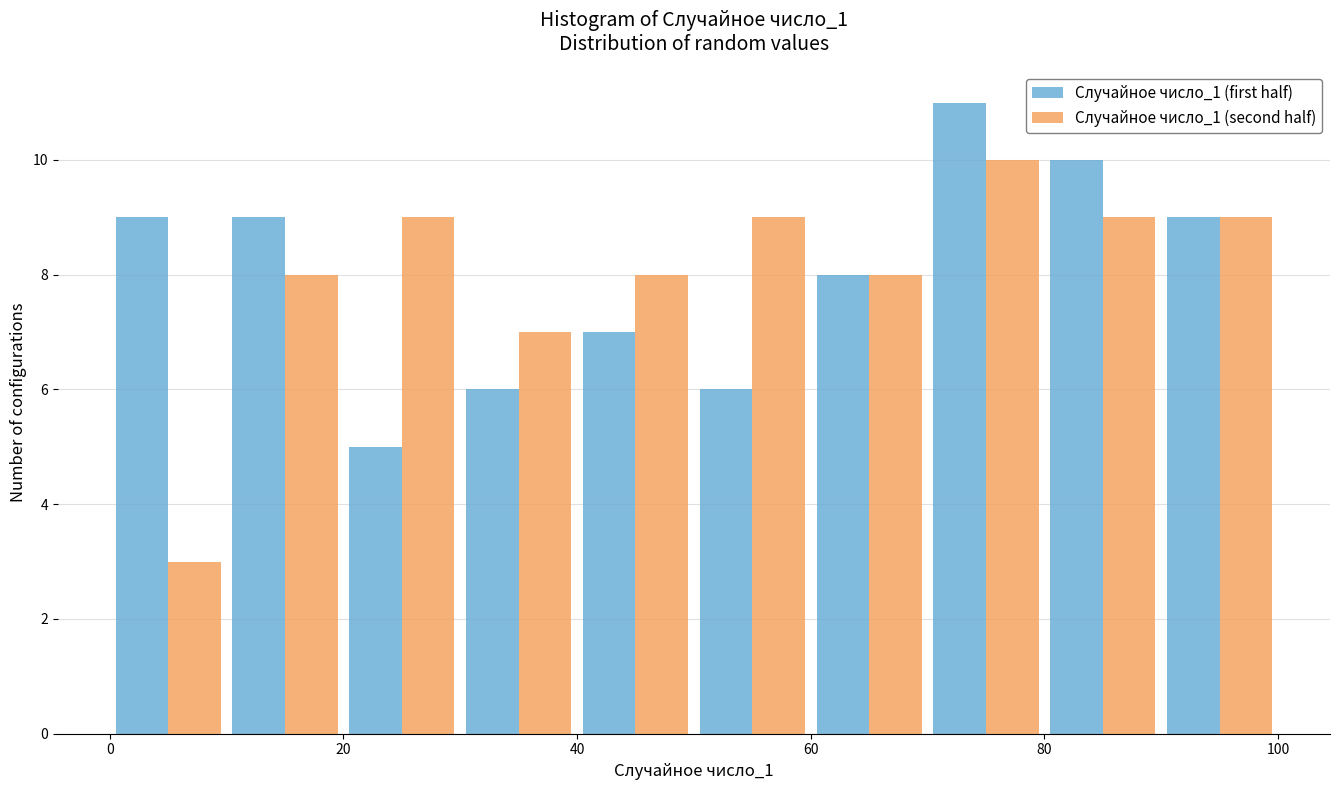

Reading left to right, list every range on the x-axis with the height of the bar of each series over it. The values are not printed on the chart, so give them approximately, as read against the axis.

0 to 10: Случайное число_1 (first half)=9	Случайное число_1 (second half)=3
10 to 20: Случайное число_1 (first half)=9	Случайное число_1 (second half)=8
20 to 30: Случайное число_1 (first half)=5	Случайное число_1 (second half)=9
30 to 40: Случайное число_1 (first half)=6	Случайное число_1 (second half)=7
40 to 50: Случайное число_1 (first half)=7	Случайное число_1 (second half)=8
50 to 60: Случайное число_1 (first half)=6	Случайное число_1 (second half)=9
60 to 70: Случайное число_1 (first half)=8	Случайное число_1 (second half)=8
70 to 80: Случайное число_1 (first half)=11	Случайное число_1 (second half)=10
80 to 90: Случайное число_1 (first half)=10	Случайное число_1 (second half)=9
90 to 100: Случайное число_1 (first half)=9	Случайное число_1 (second half)=9